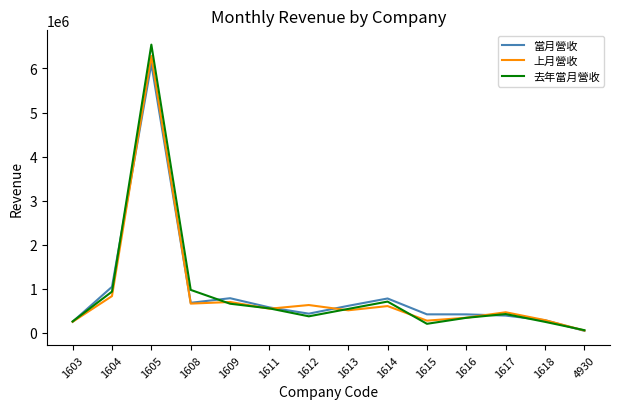

Which series changed the most between 1604 and 1613?

當月營收